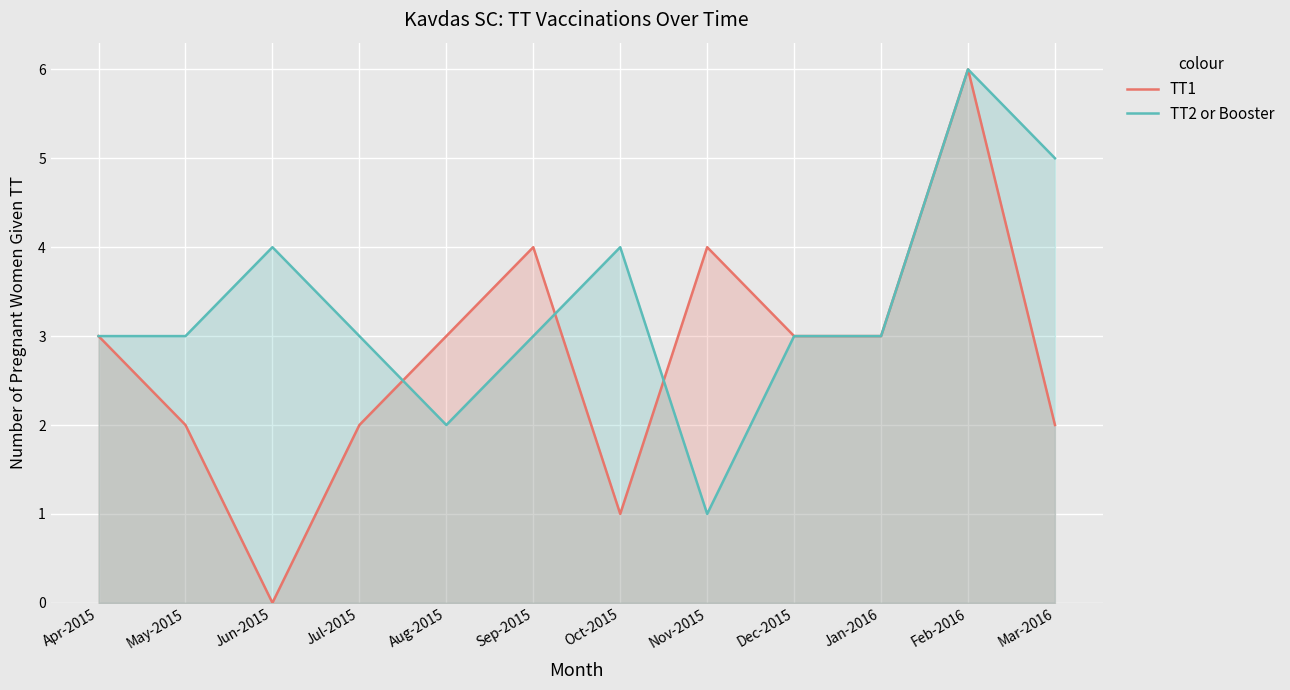

How many interior local valleys does the TT1 series have?

2